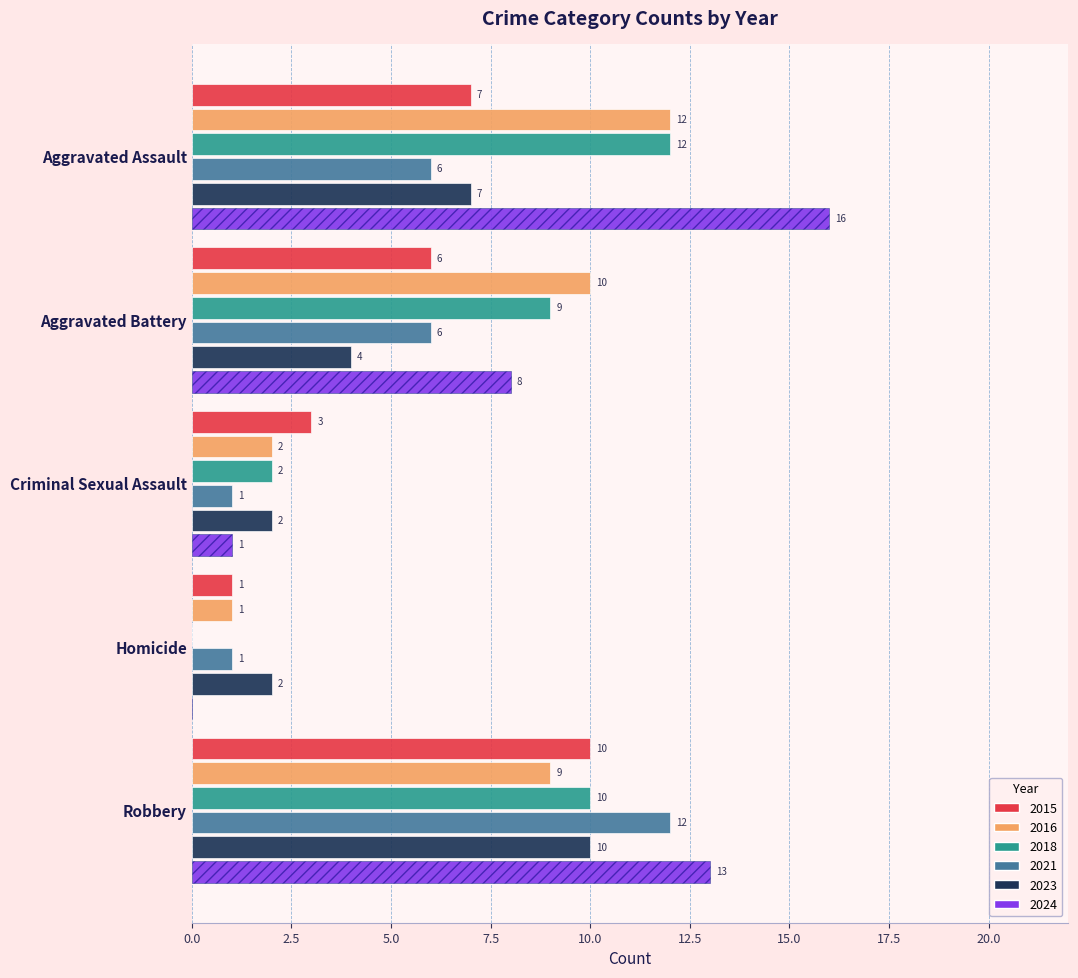

What are all the series names shown in the legend?

2015, 2016, 2018, 2021, 2023, 2024